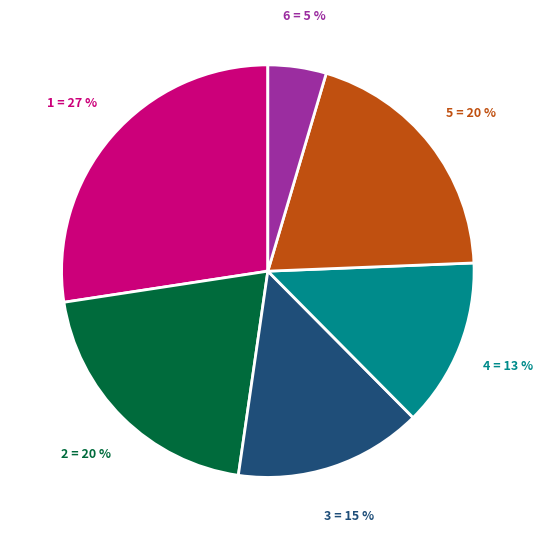

To the nearest percent, what is the average slice percentage?

17%